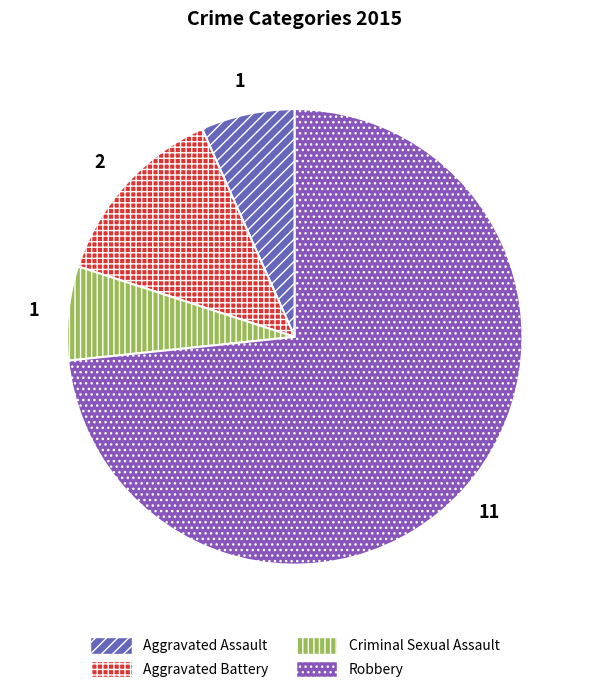

True or false: Robbery accounts for 60% of the total.

False